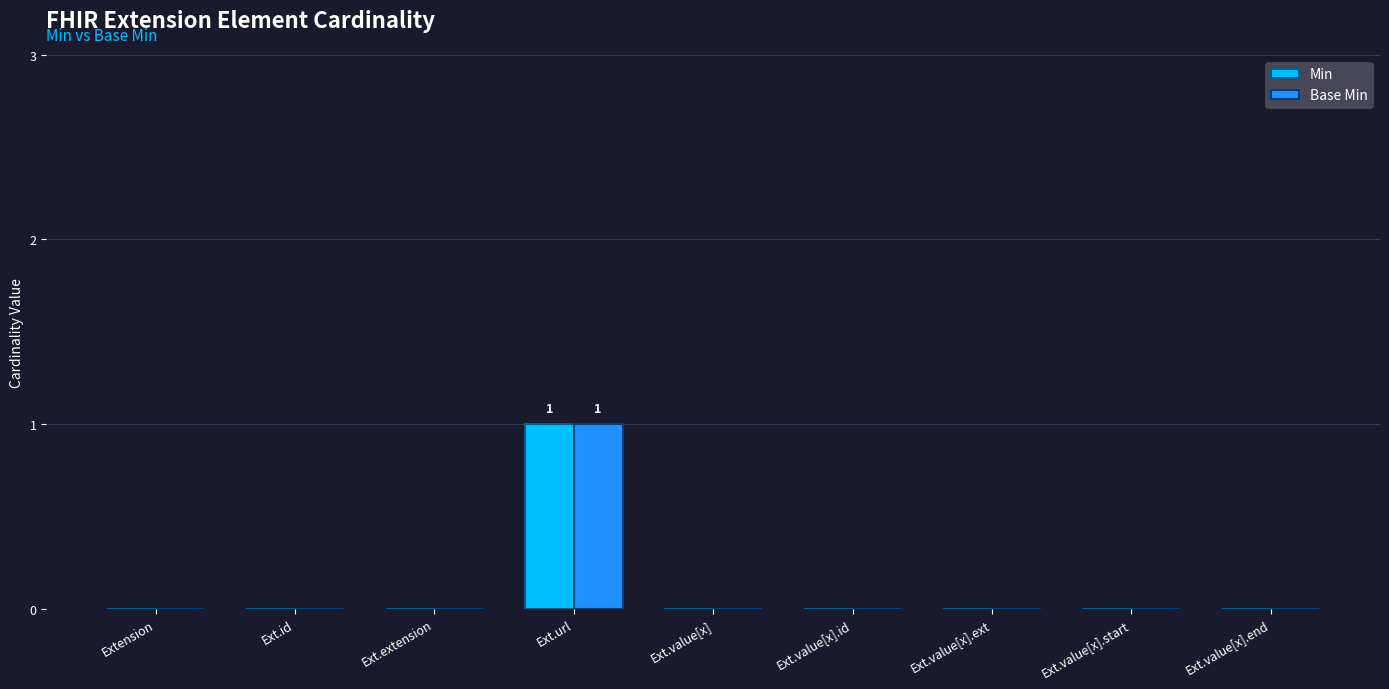

How many categories are shown in the chart?

9